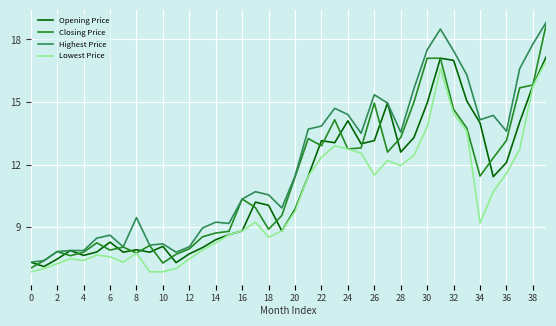

What is the maximum value shown in the chart?

18.8